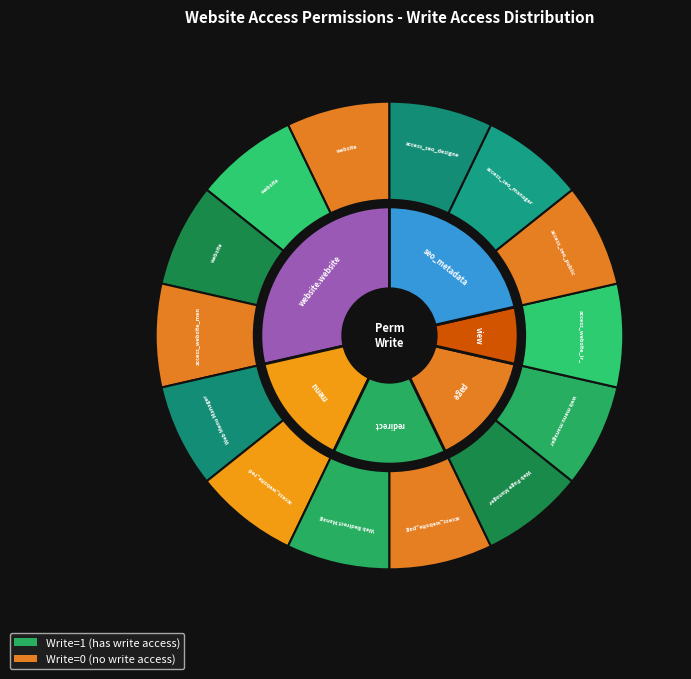

Count the number of slices in the pie.

14